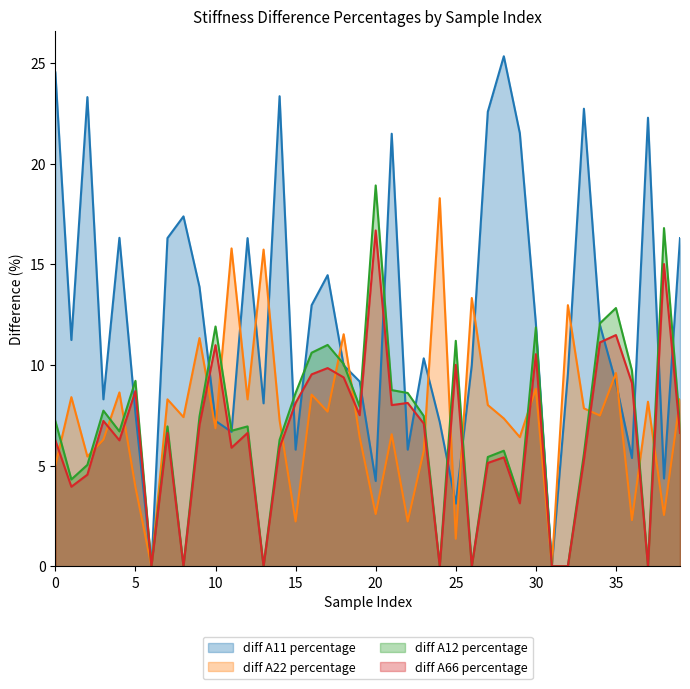

Read the diff A22 percentage value at 24.

18.3